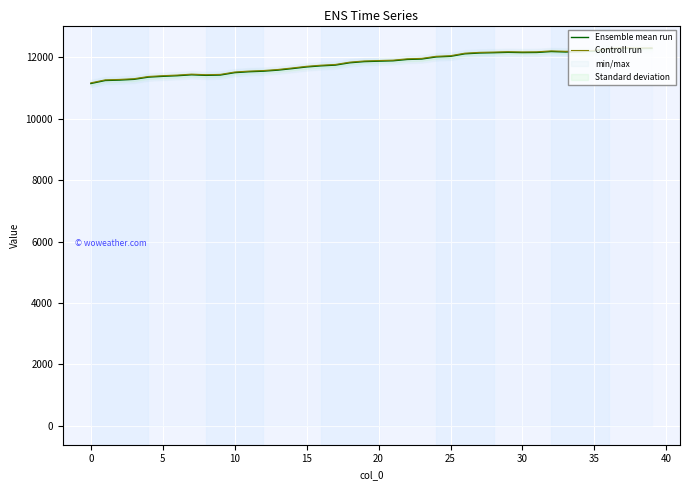

List the series in order of their peak value, lowest first.

Ensemble mean run, Controll run